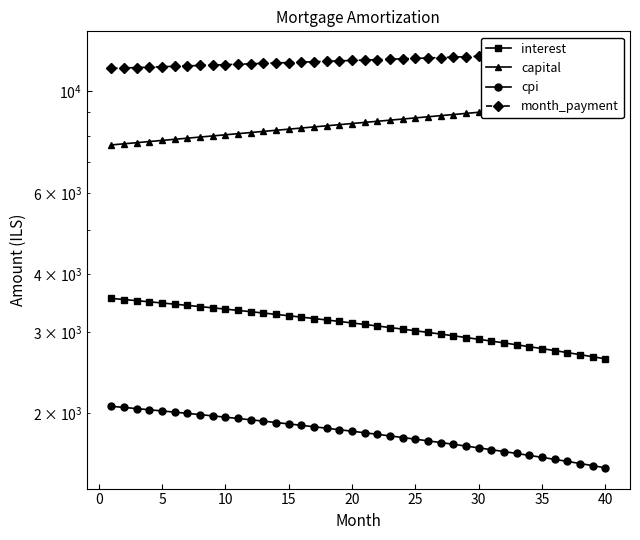

What is the maximum value for capital?

9502.4